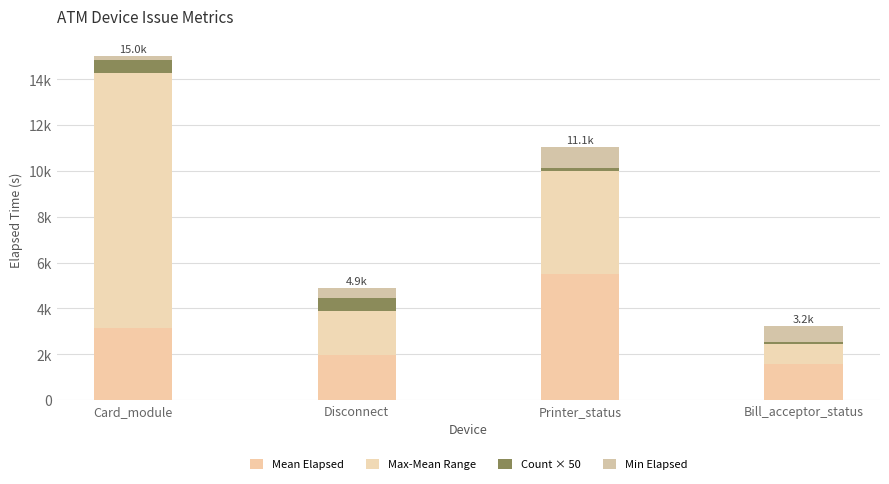

Does the chart contain stacked bars?

Yes